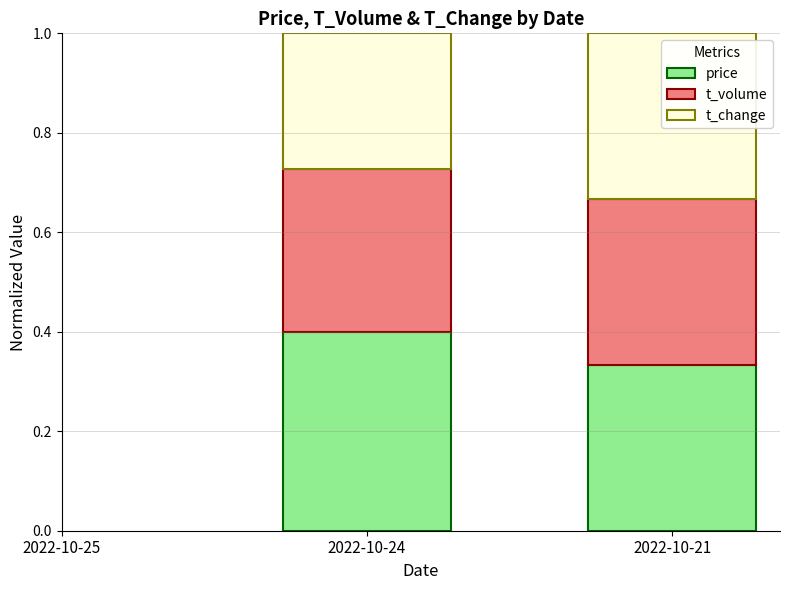

Is it true that price equals 0.4 at 2022-10-24?

True